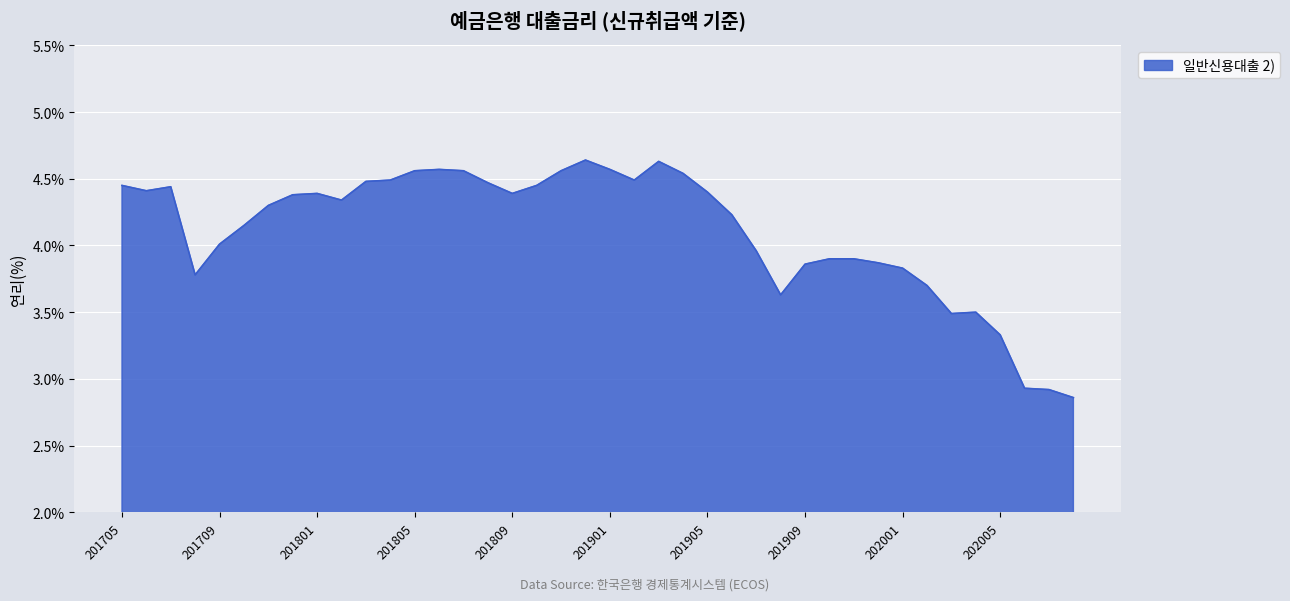

Which category has the lowest value across all series?

202008